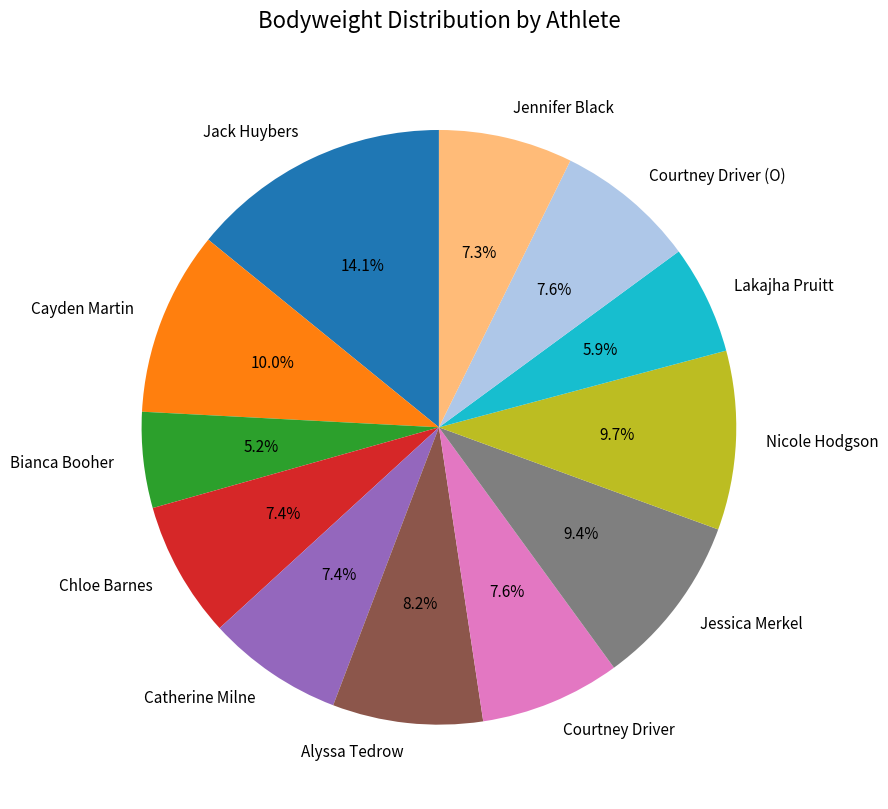

Approximately how many times larger is the value at Courtney Driver compared to Chloe Barnes?

1.0